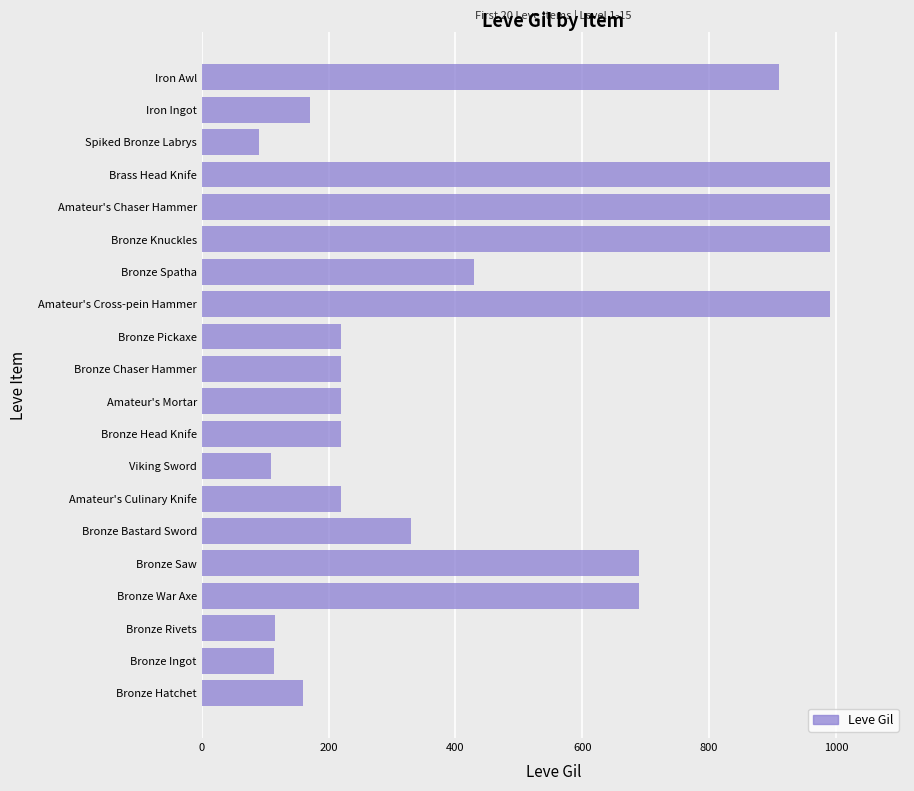

What is the difference between the maximum and minimum values?

900